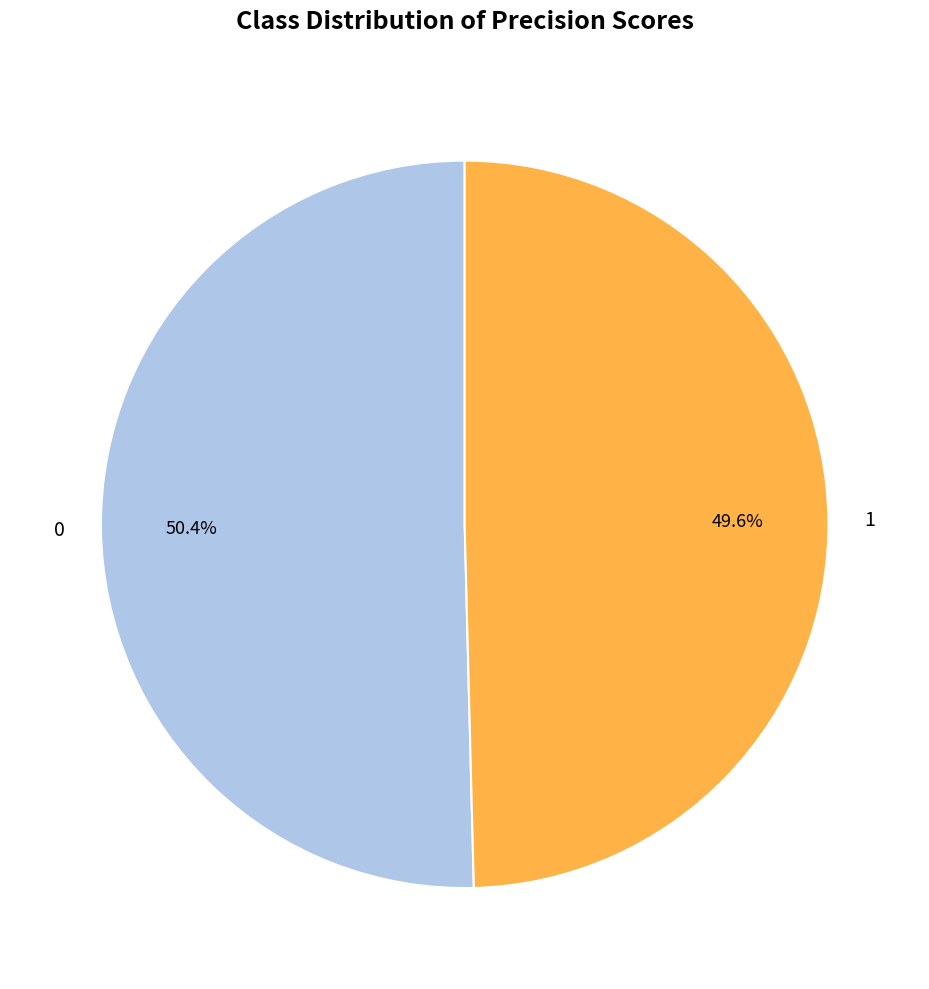

How many segments does this pie chart have?

2